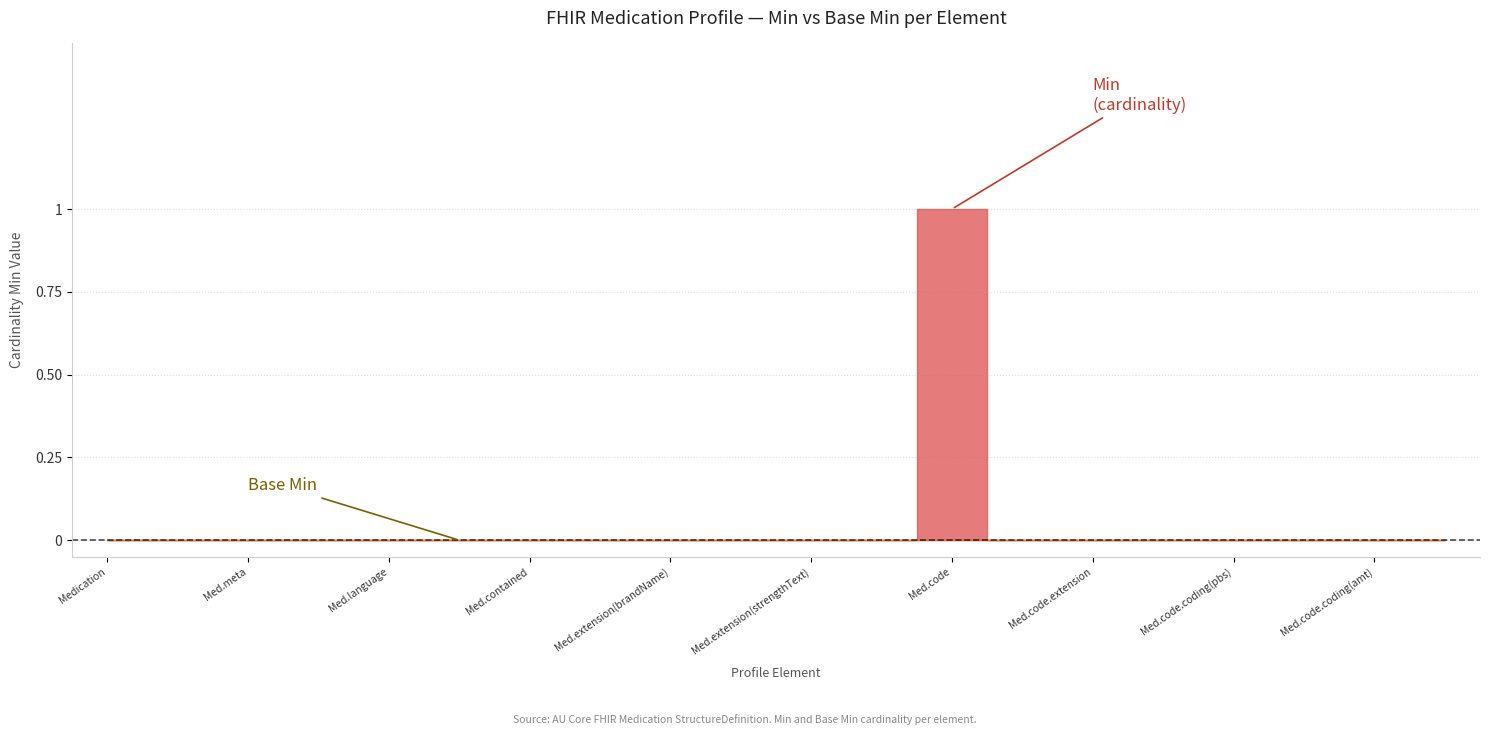

Which series changed the most between Medication.extension(brandName) and Medication.code.extension?

Min